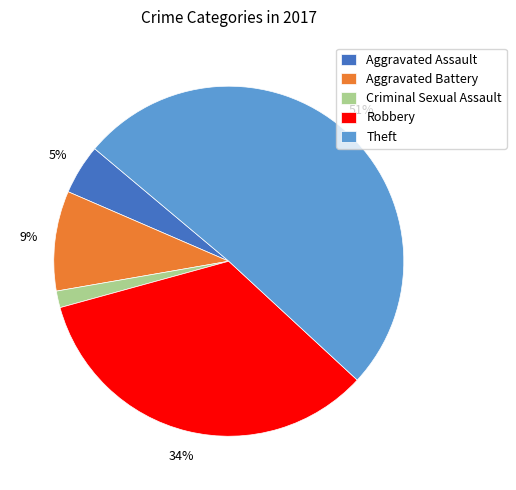

Does Robbery account for over 50% of the chart?

No